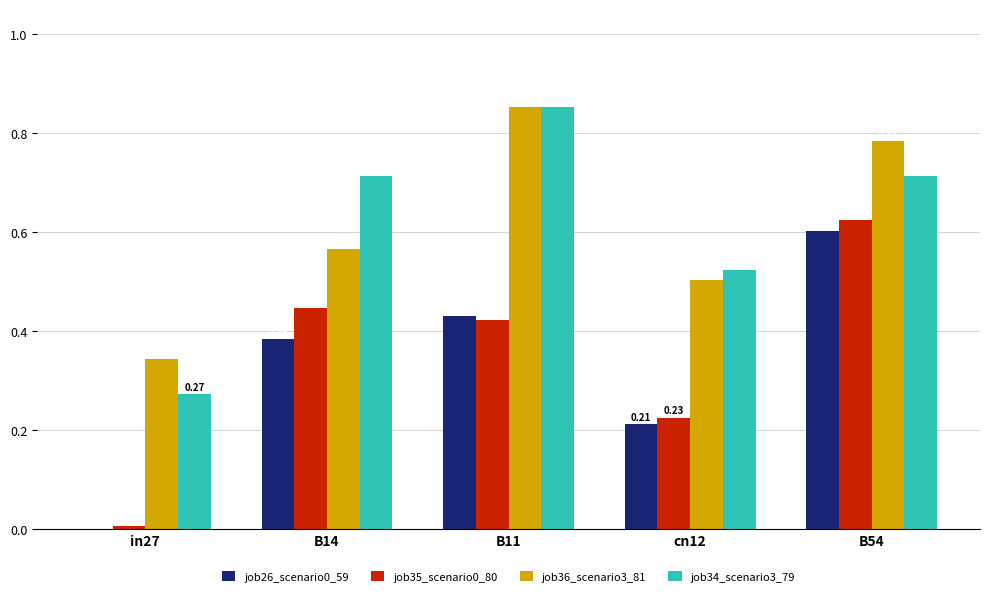

What is the average value of the job34_scenario3_79 series?

0.6